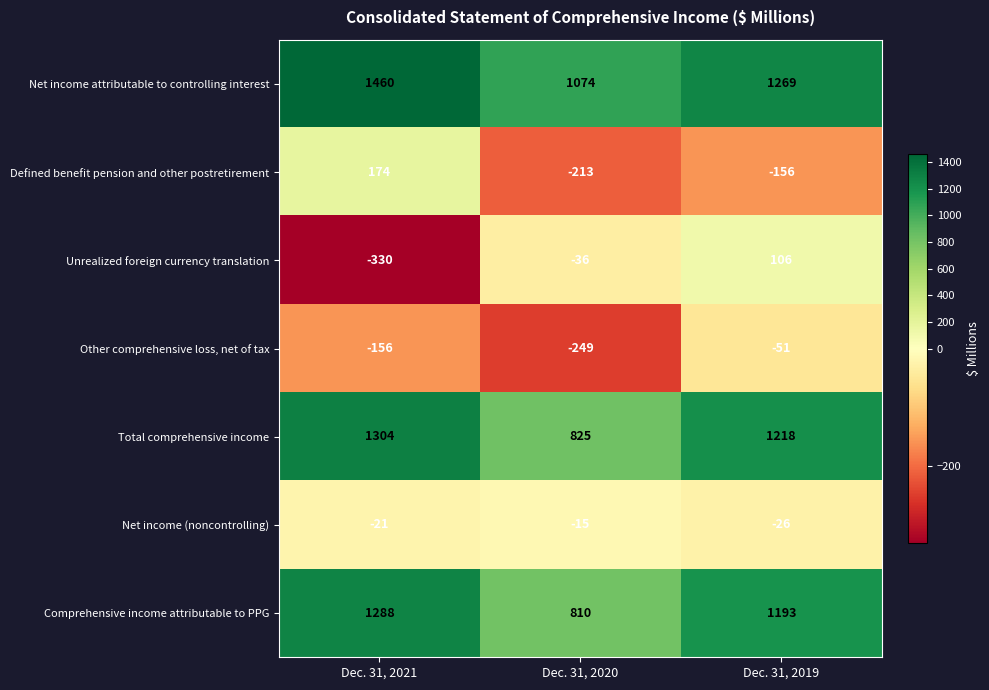

The Net income attributable to controlling interest series shows 1074 at Dec. 31, 2020. True or false?

True